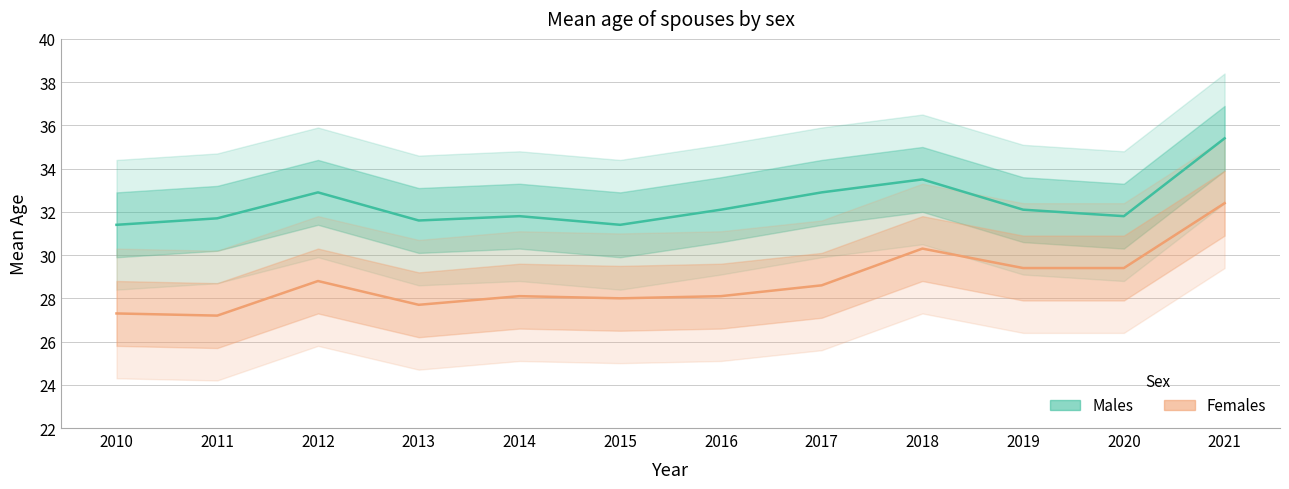

At which label does Males first exceed 32?

2012